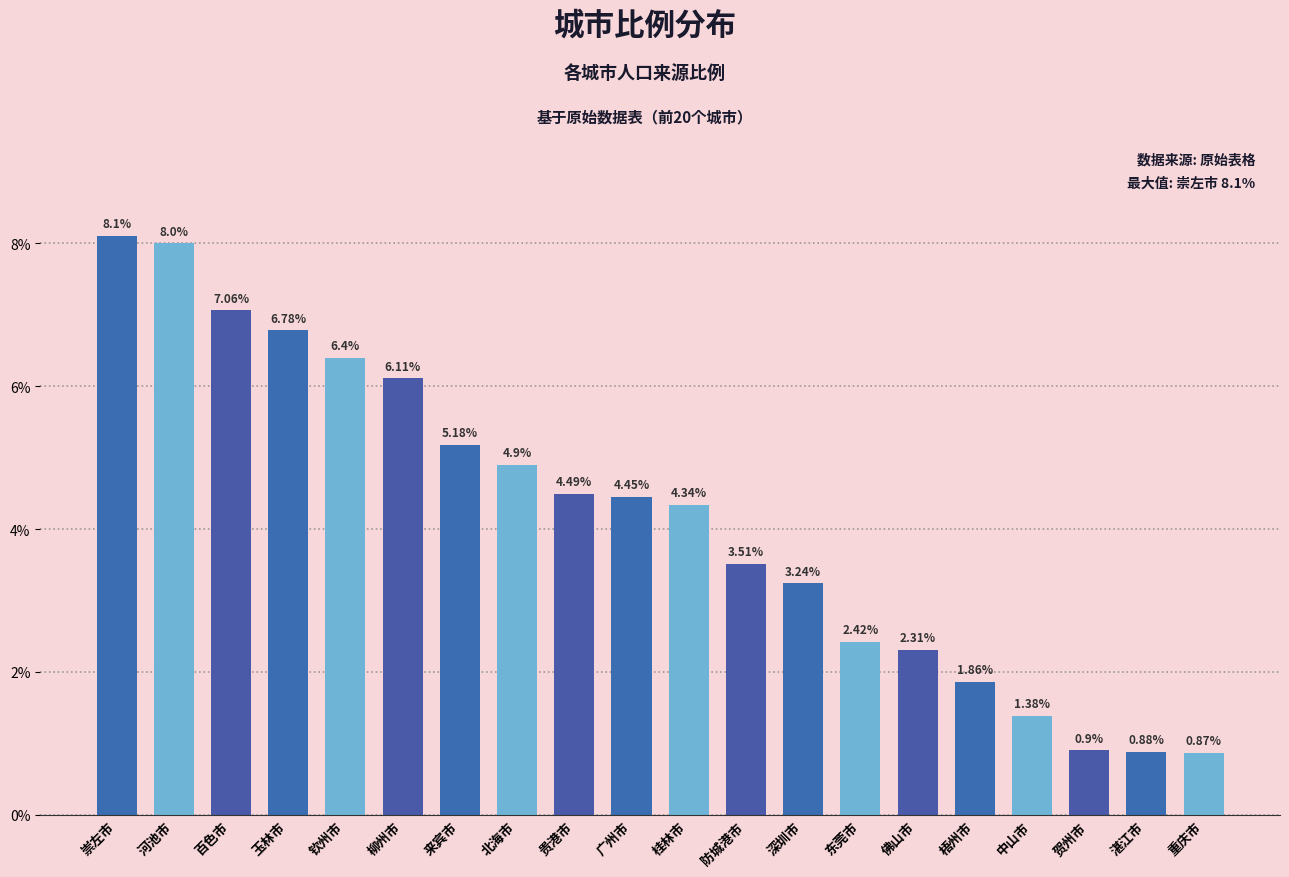

Which has a higher value, 百色市 or 湛江市?

百色市